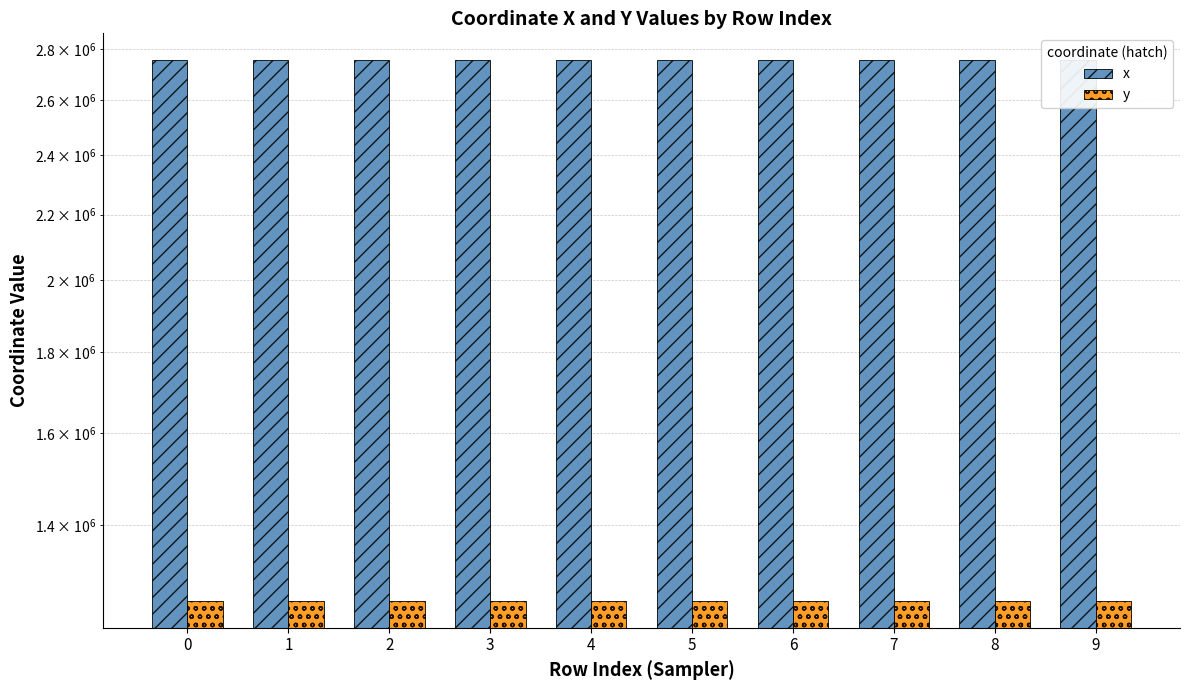

Are the bars horizontal?

No